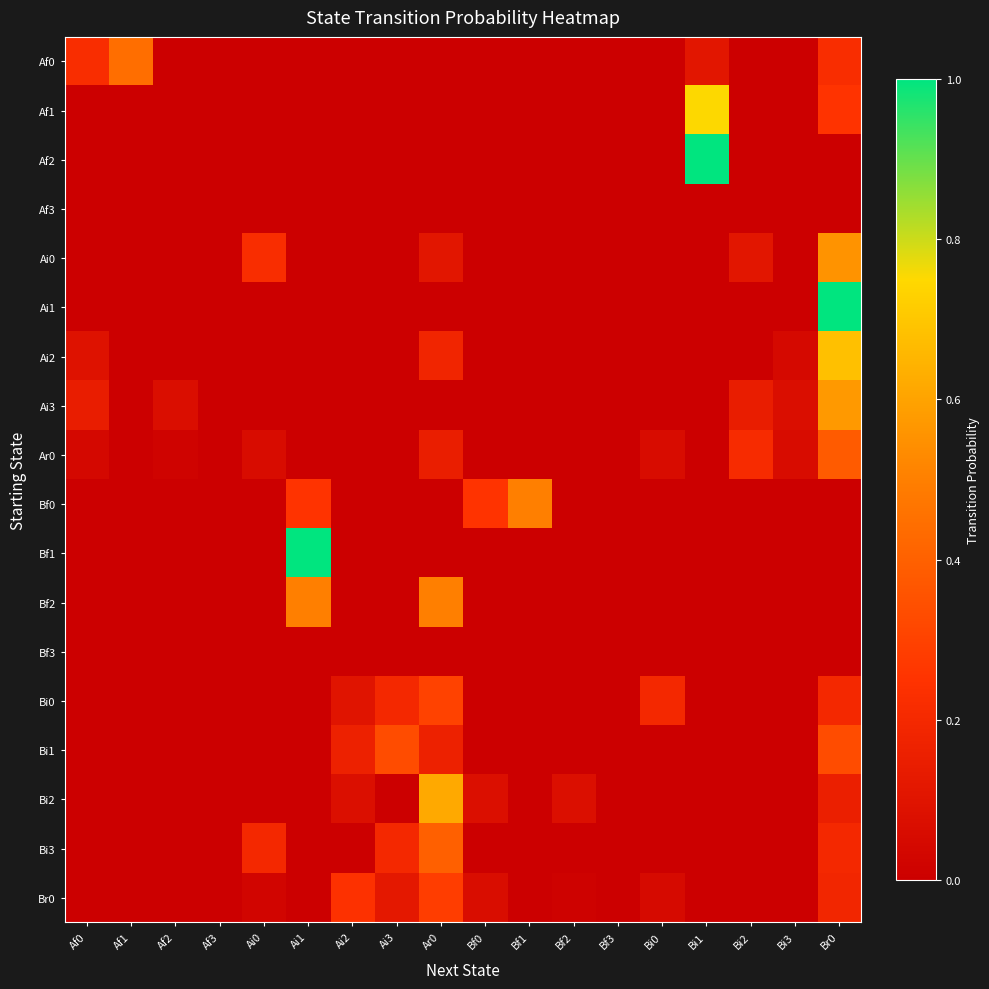

Which label corresponds to the largest value in the chart?

Bi1